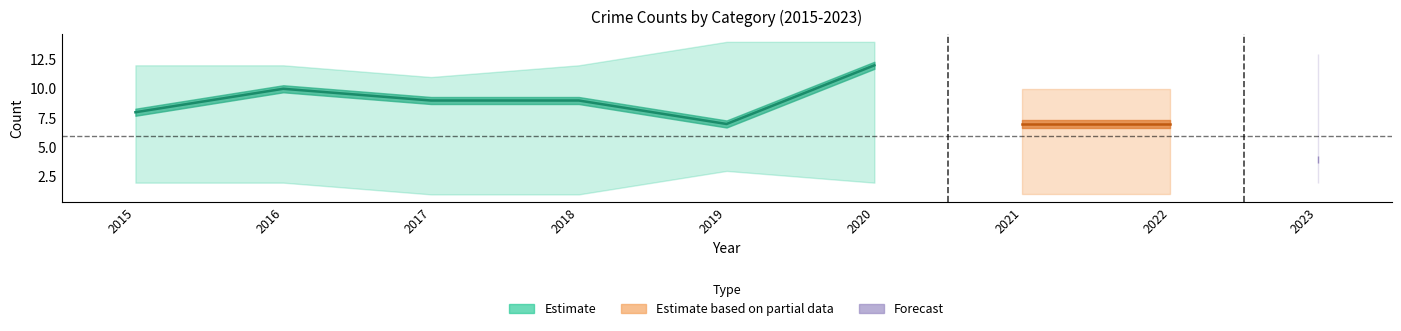

Is it true that Criminal Sexual Assault equals -1 at 2021?

False